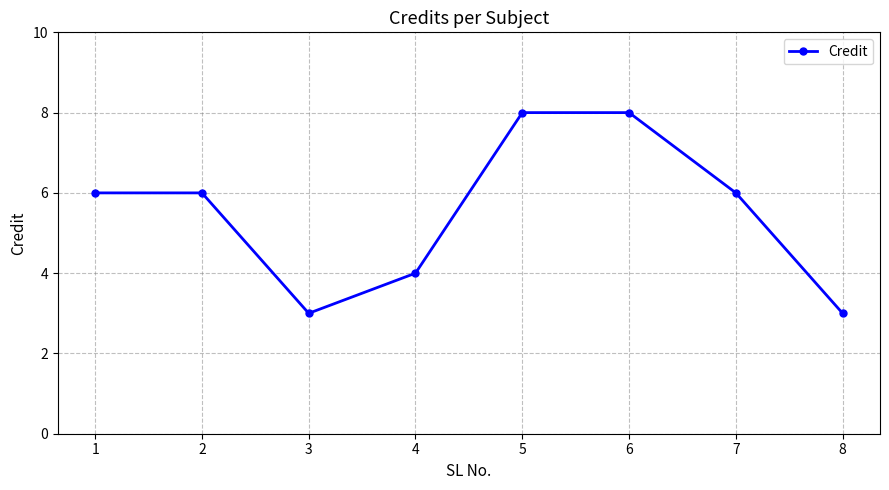

The value at 5 is 8. True or false?

True